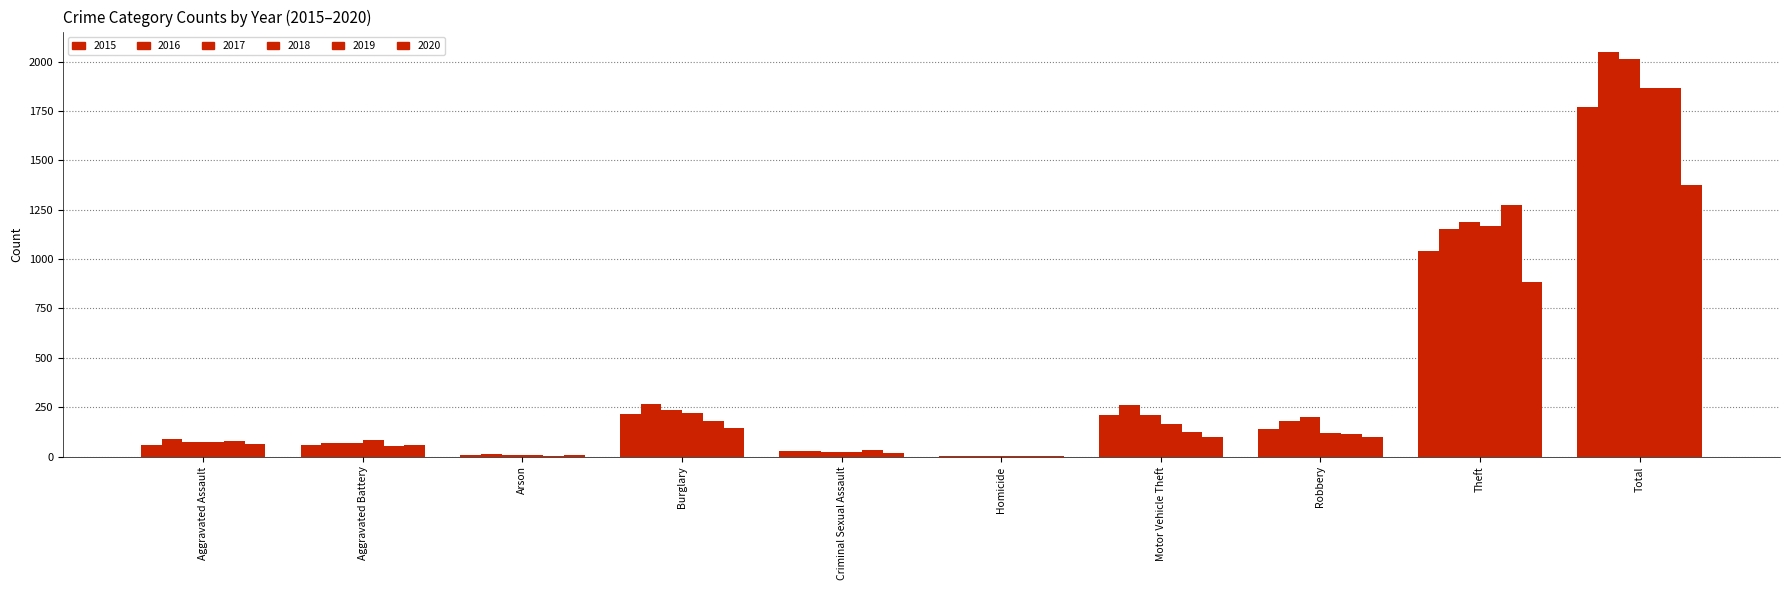

Is the value of 2020 at Aggravated Assault greater than the value of 2017 at Motor Vehicle Theft?

No